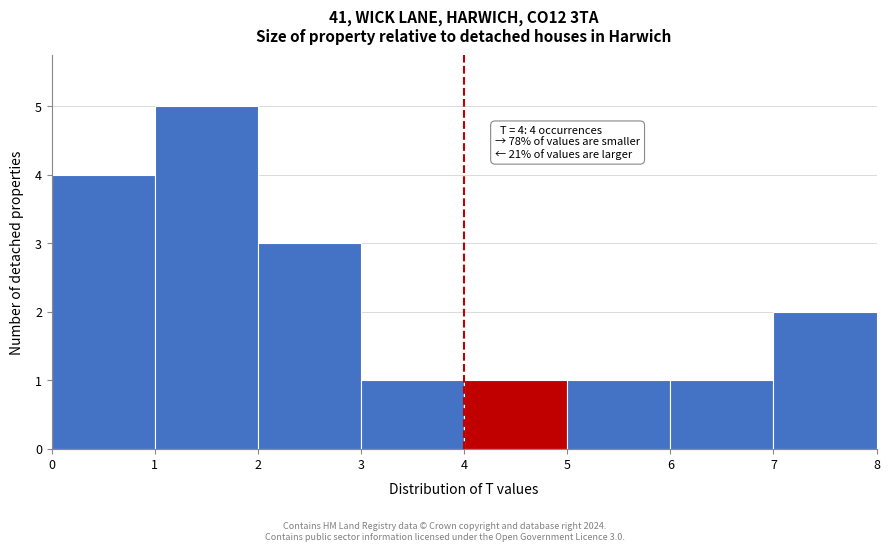

Over which range of the x-axis is the bar tallest?

1 to 2